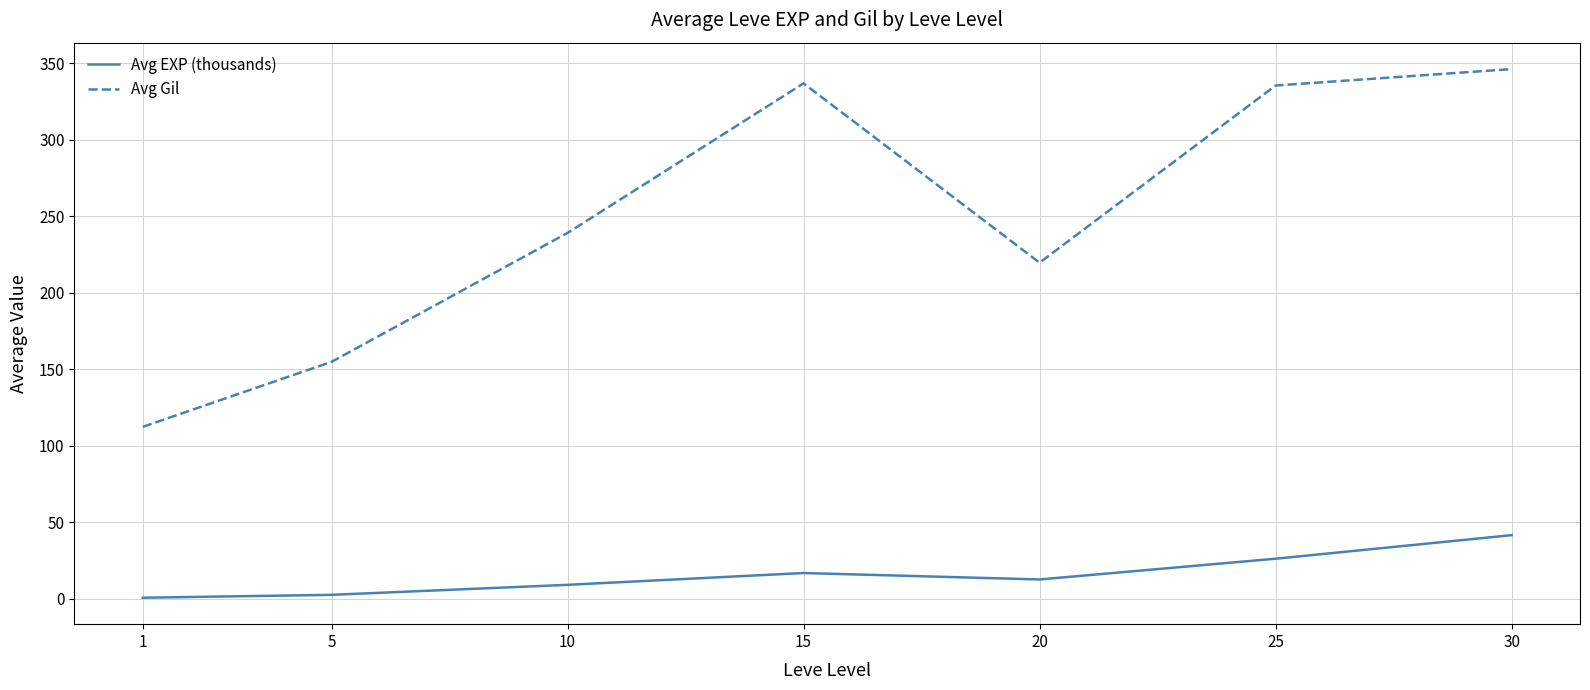

Is the value of Avg Gil at 5 greater than the value of Avg EXP (thousands) at 1?

Yes